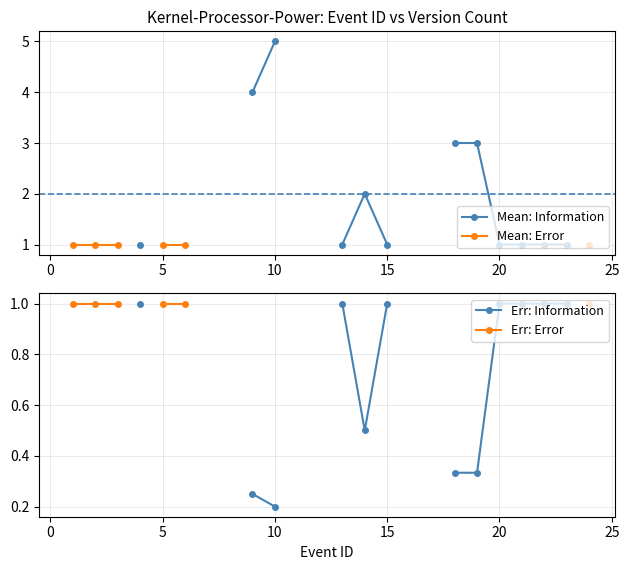

What is the lowest value of the Err: Error series?

1.0